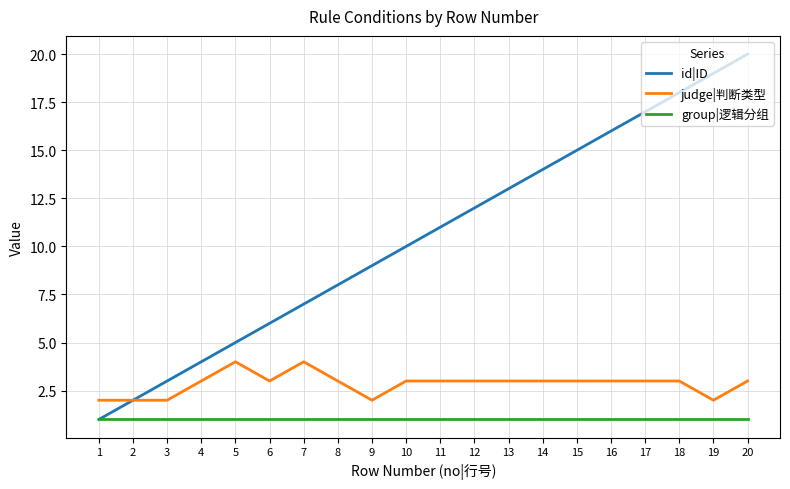

What is the approximate value of id|ID at 15?

15